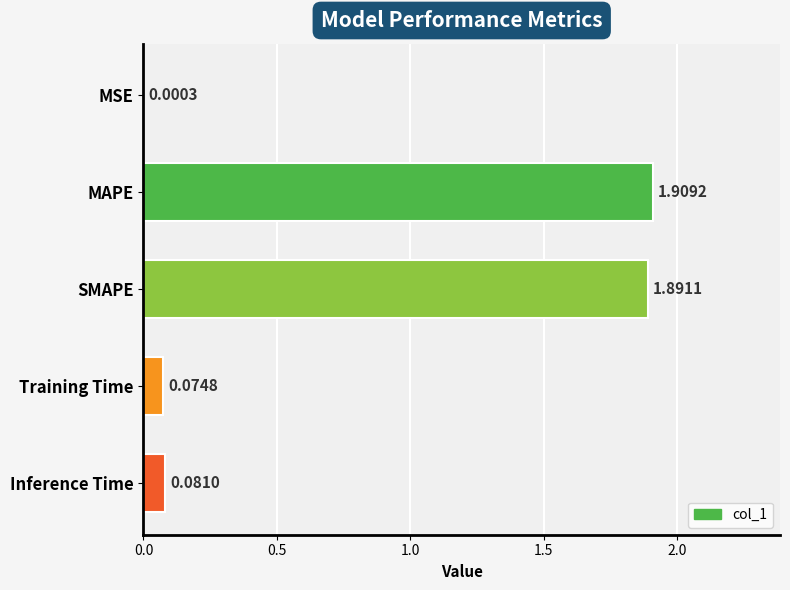

At which category does the chart reach its peak across all series?

MAPE